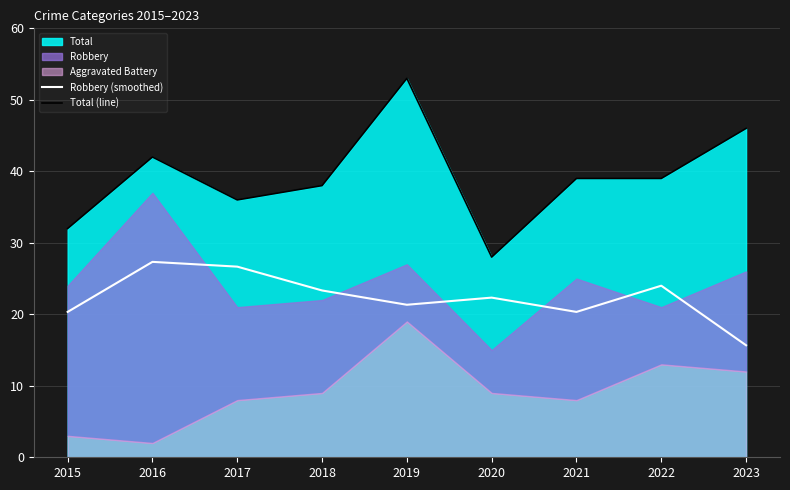

What is the difference between the Total (line) values at 2017 and 2019?

17.0